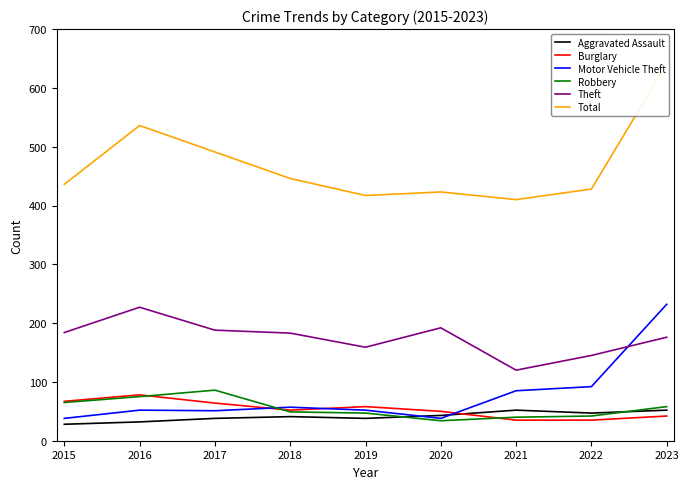

What is the minimum value for Burglary?

35